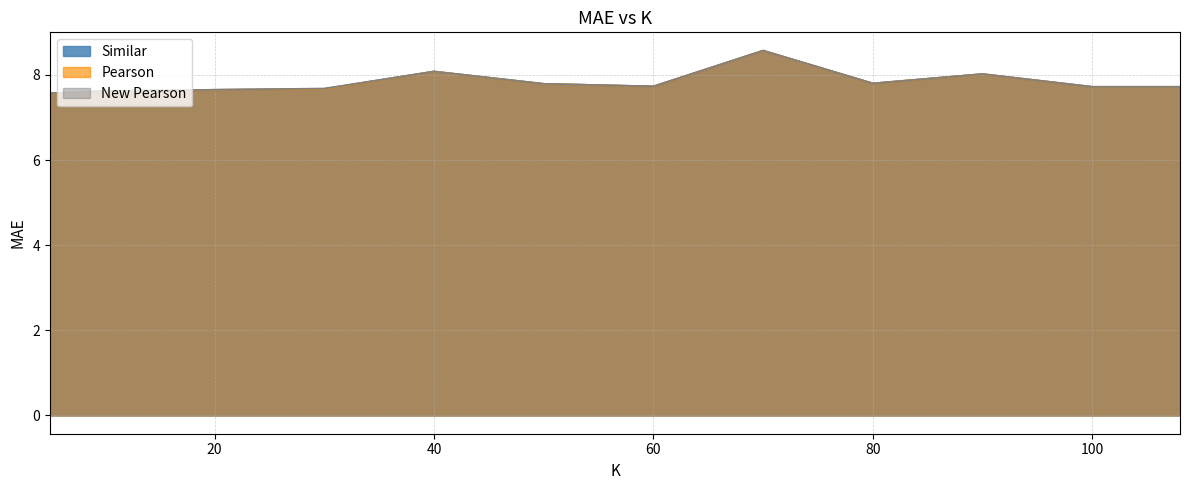

Is the value of New Pearson at 50 greater than the value of Similar at 20?

Yes